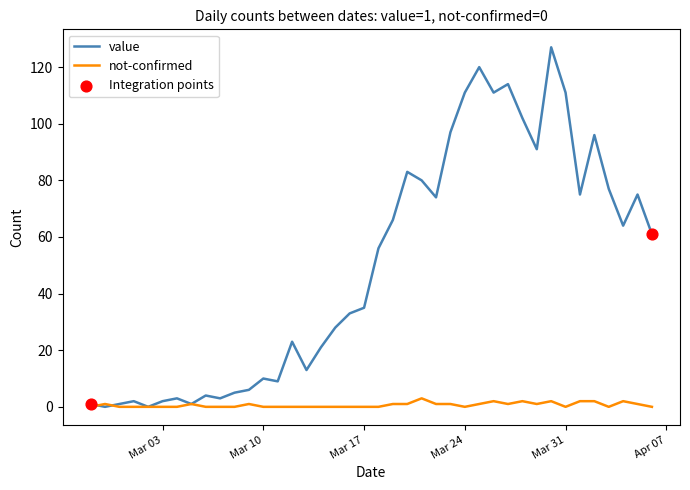

Which series has the largest total across all categories?

value